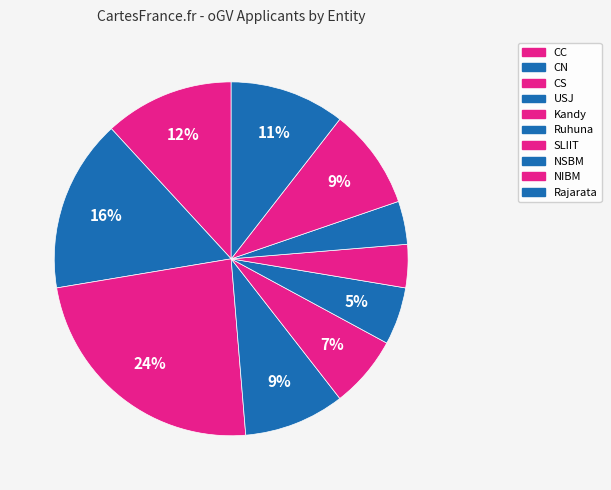

To the nearest percent, what portion does NIBM represent?

9%